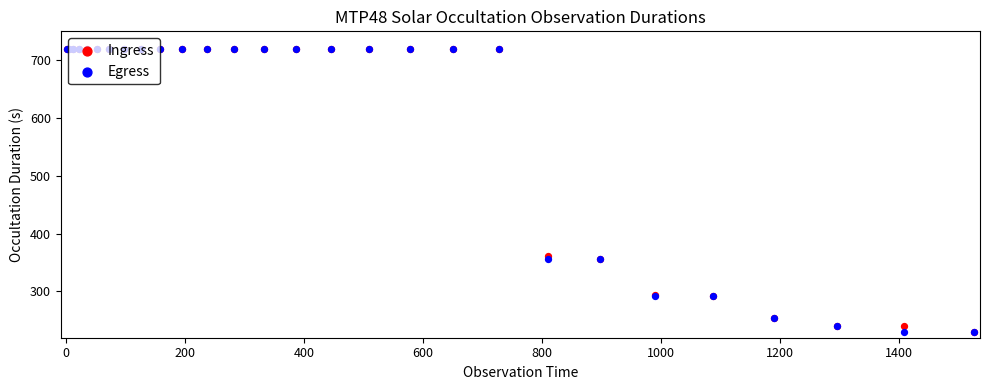

Which series reaches the maximum Y coordinate?

Ingress